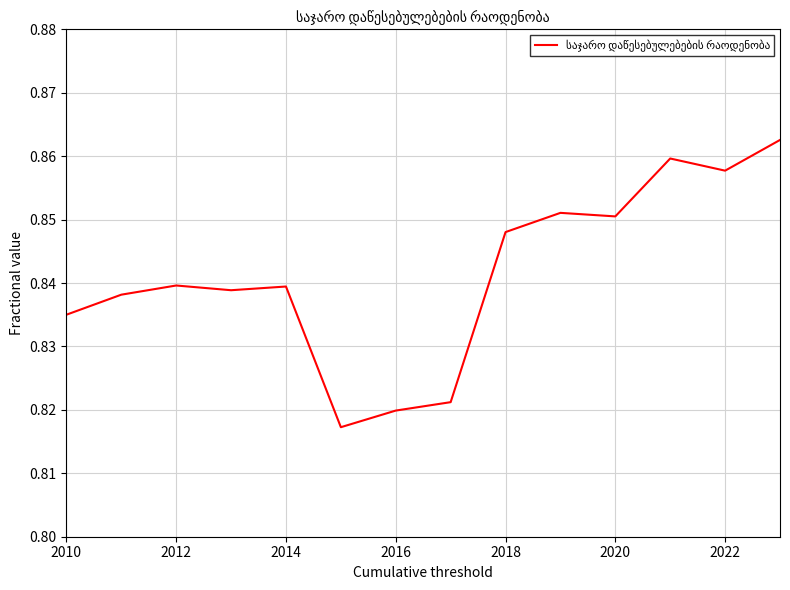

Reading left to right, extract all data points from this chart.

0.8	0.8	0.8	0.8	0.8	0.8	0.8	0.8	0.8	0.9	0.9	0.9	0.9	0.9